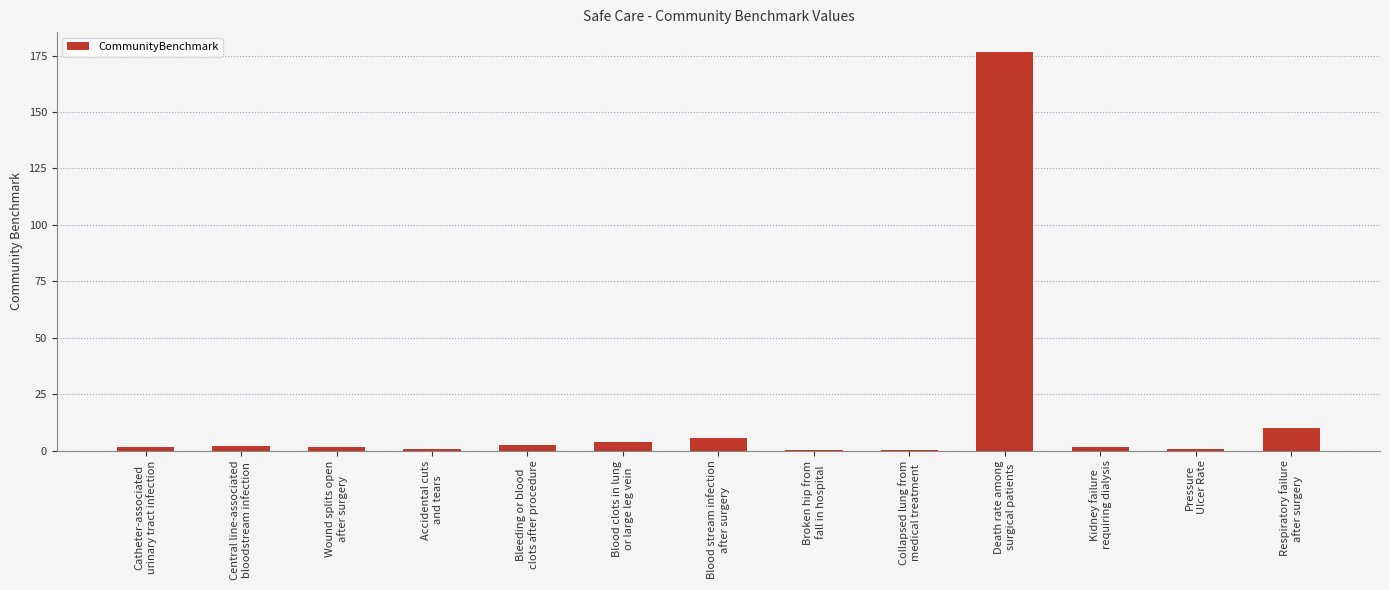

What is the greatest value displayed?

176.6